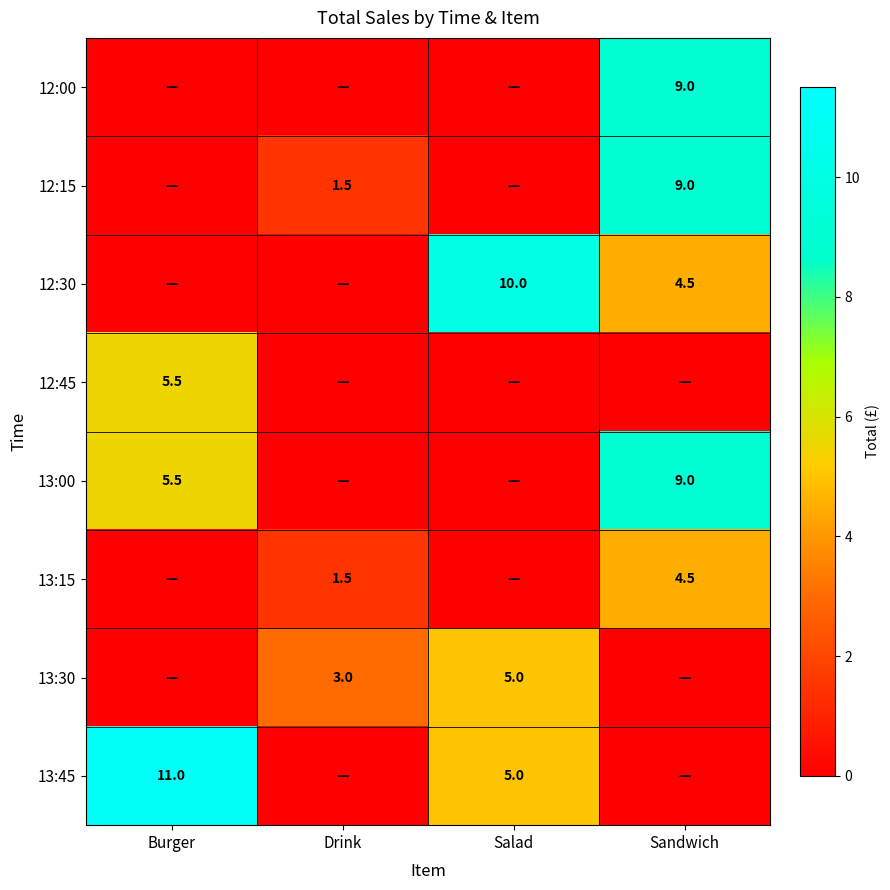

The 13:00 series shows 9.0 at Sandwich. True or false?

True